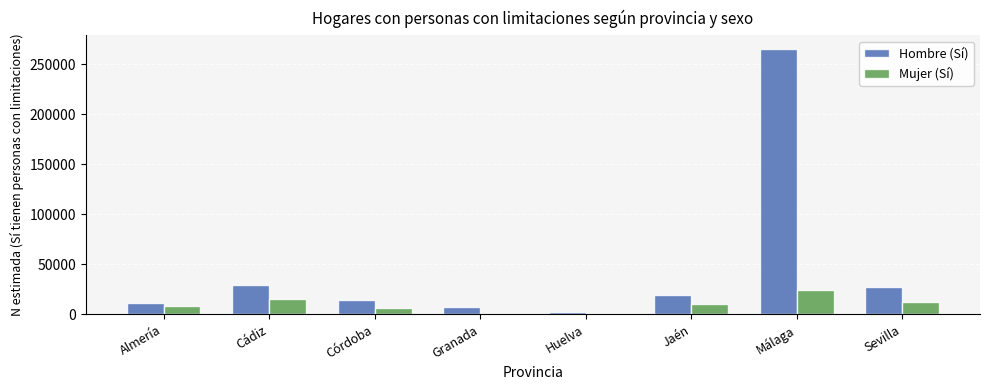

Count the number of categories in the chart.

8